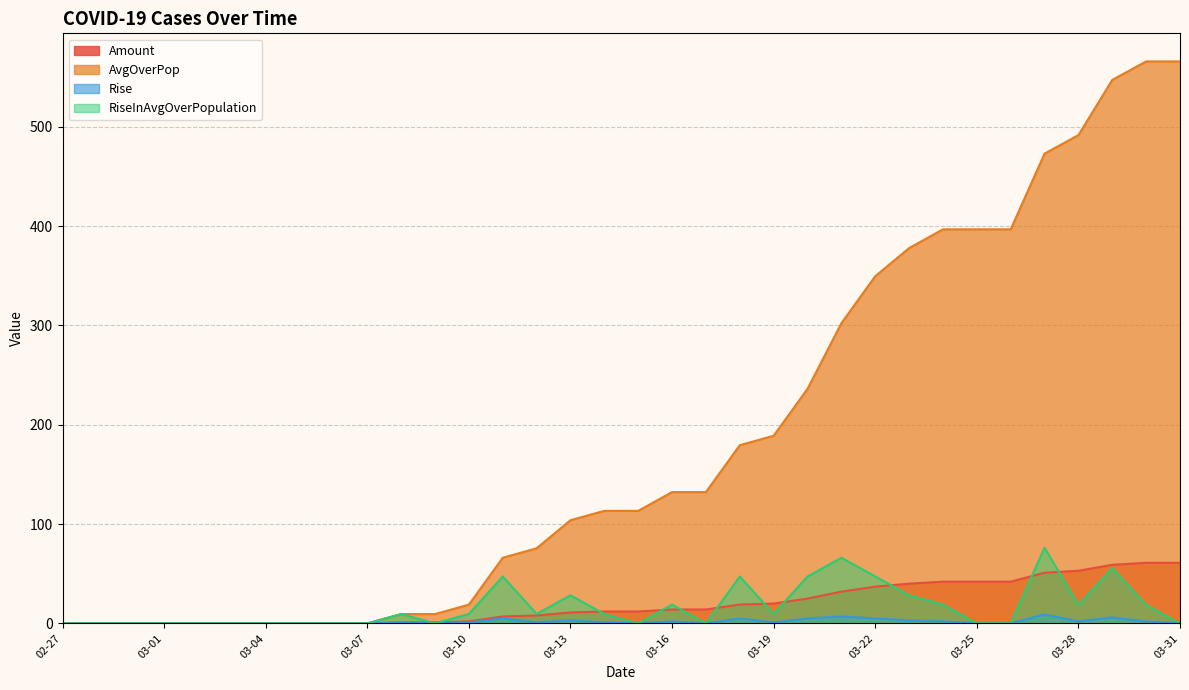

Does the chart display data point markers on the line(s)?

No